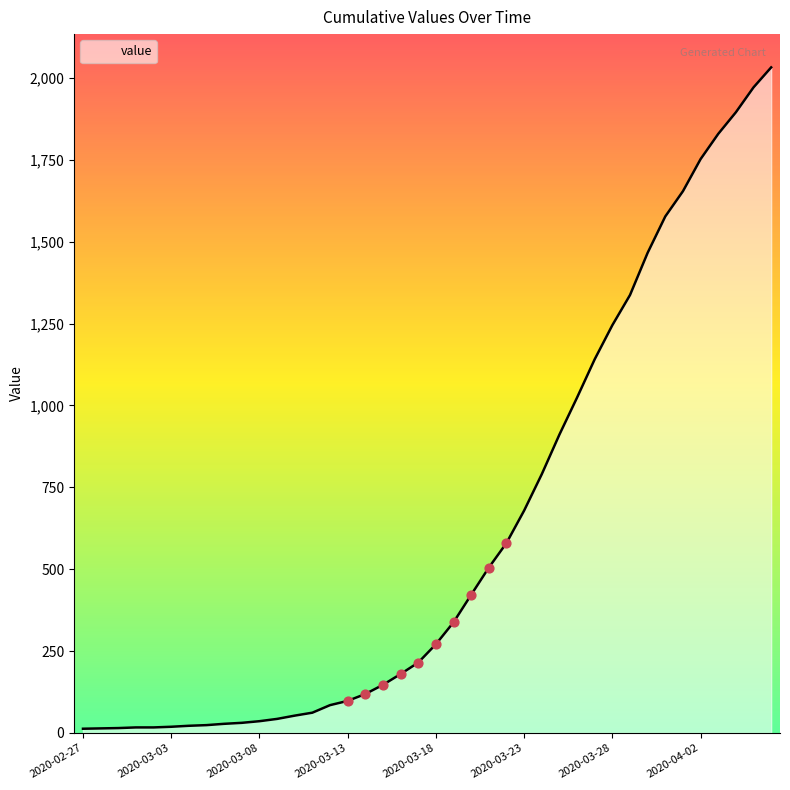

What is the greatest value displayed?

2032